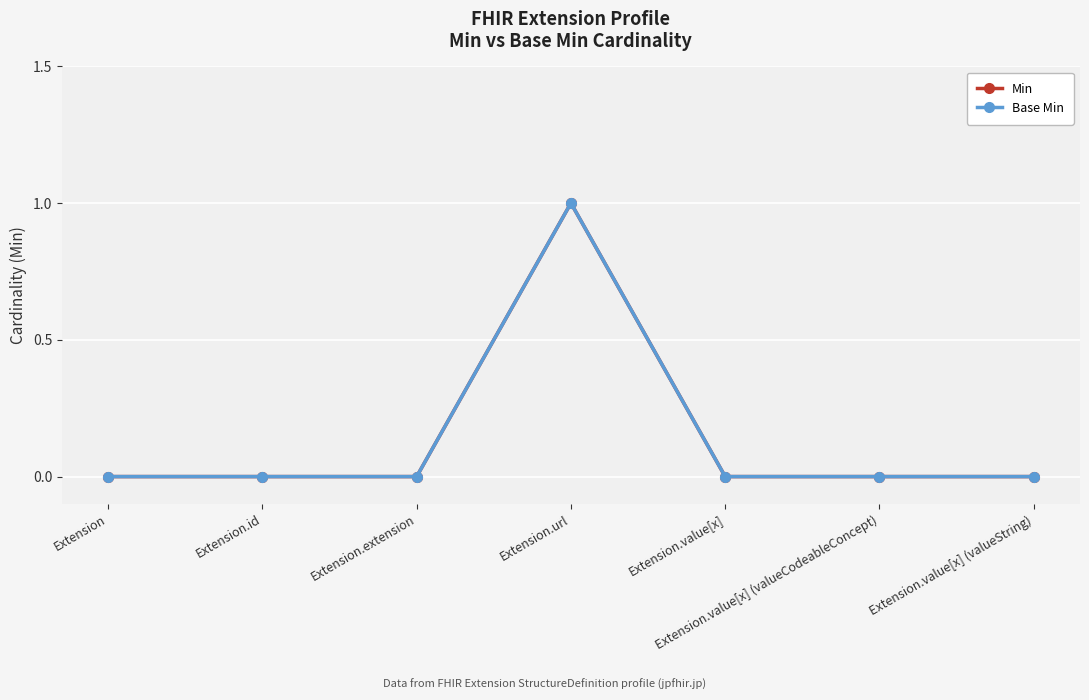

Is this an area chart (filled region under the line)?

No